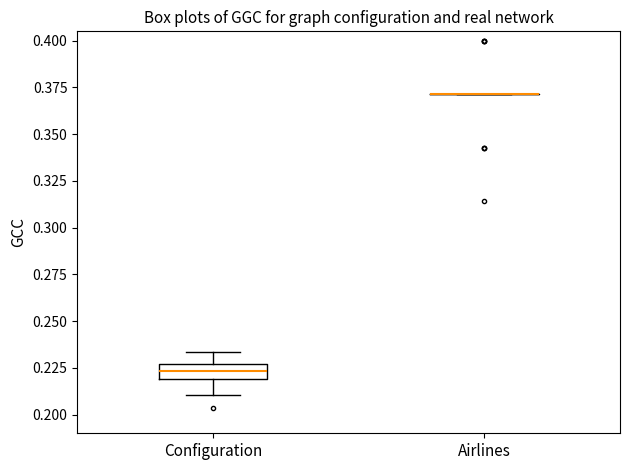

Where is the lower edge of the box for Configuration on the y-axis? The values are not printed on the chart, so give them approximately, as read against the axis.

0.220